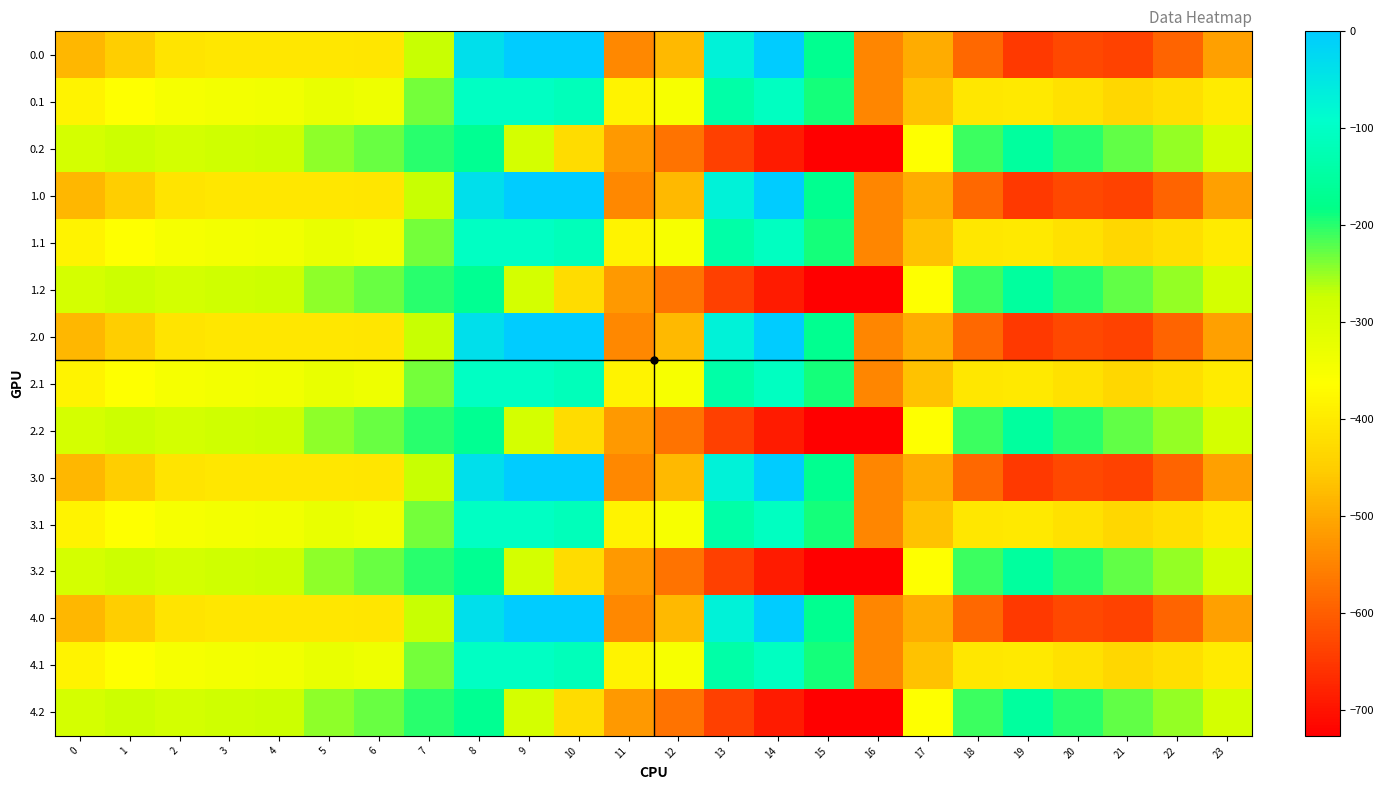

At which category does the chart reach its peak across all series?

9